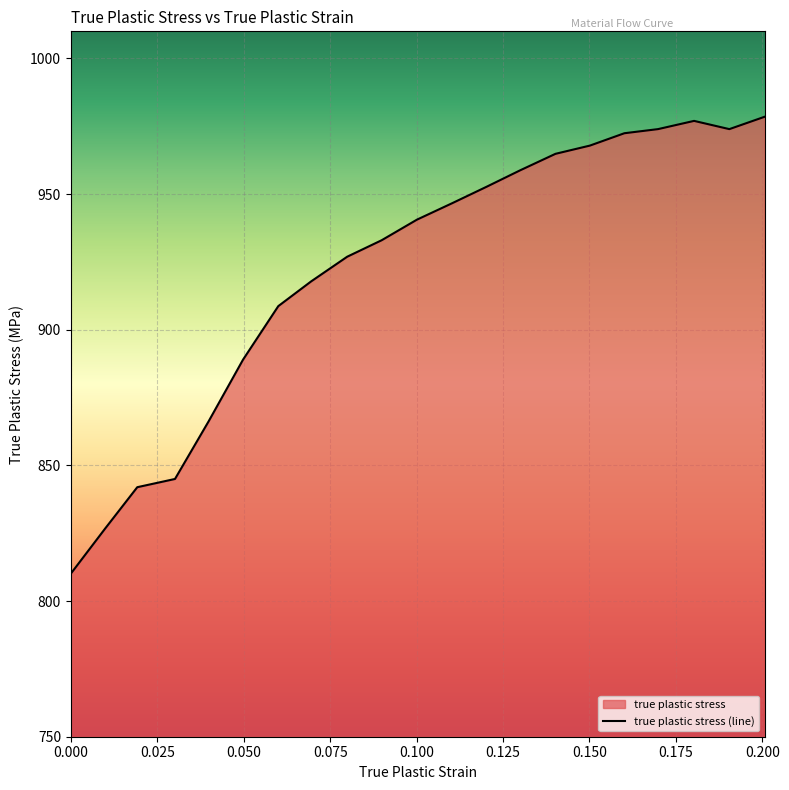

What is the minimum value shown in the chart?

810.1